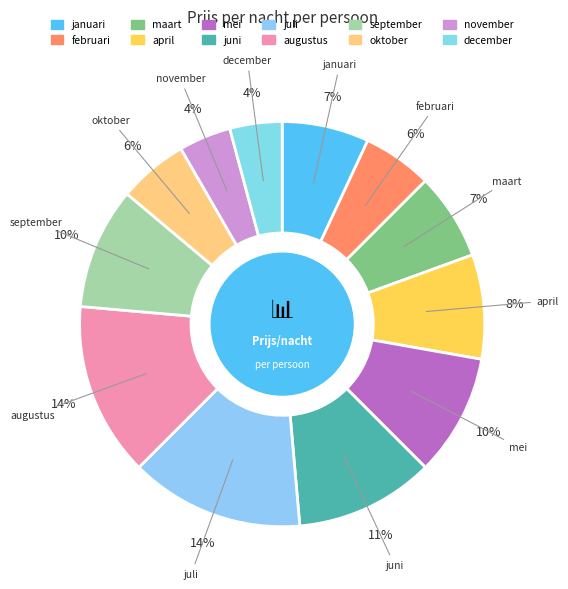

To the nearest percent, what is the combined percentage of november and oktober?

10%